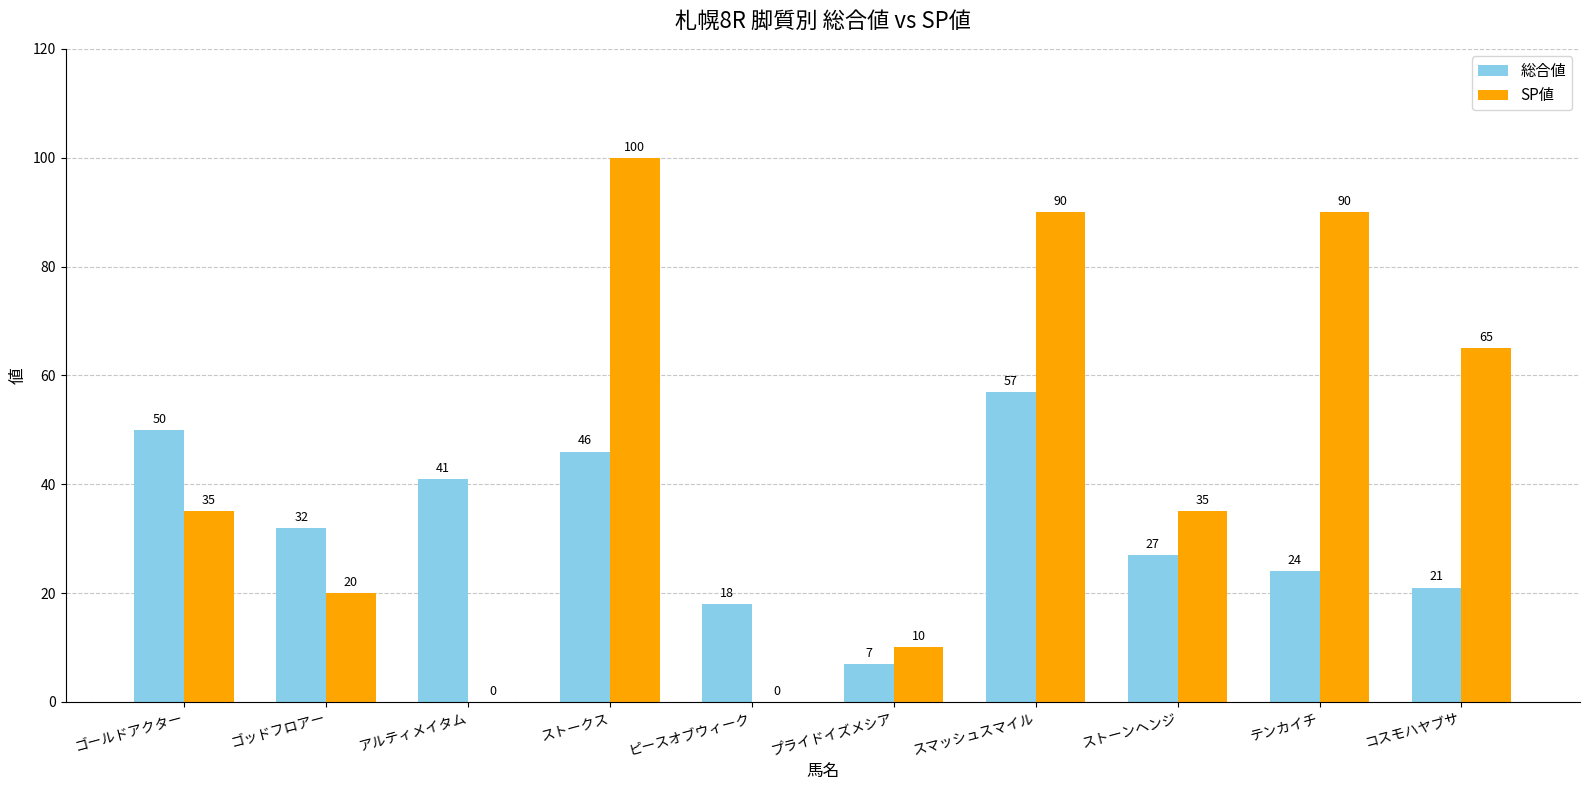

Which category has the highest value across all series?

ストークス